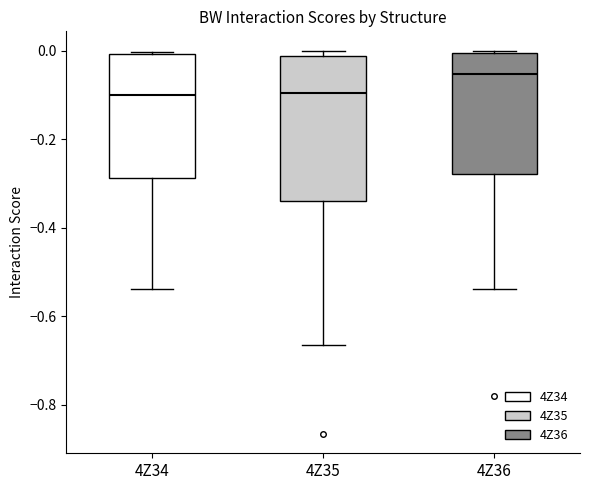

Reading left to right, read every box against the y-axis: the position of its median line, the range the box covers, and the ends of its whiskers. The values are not printed on the chart, so give them approximately, as read against the axis.

4Z34: median -0.10, box -0.28 to 0.00, whiskers -0.54 to 0.00
4Z35: median -0.10, box -0.34 to -0.02, whiskers -0.66 to 0.00
4Z36: median -0.06, box -0.28 to 0.00, whiskers -0.54 to 0.00 (just above the box's upper edge)